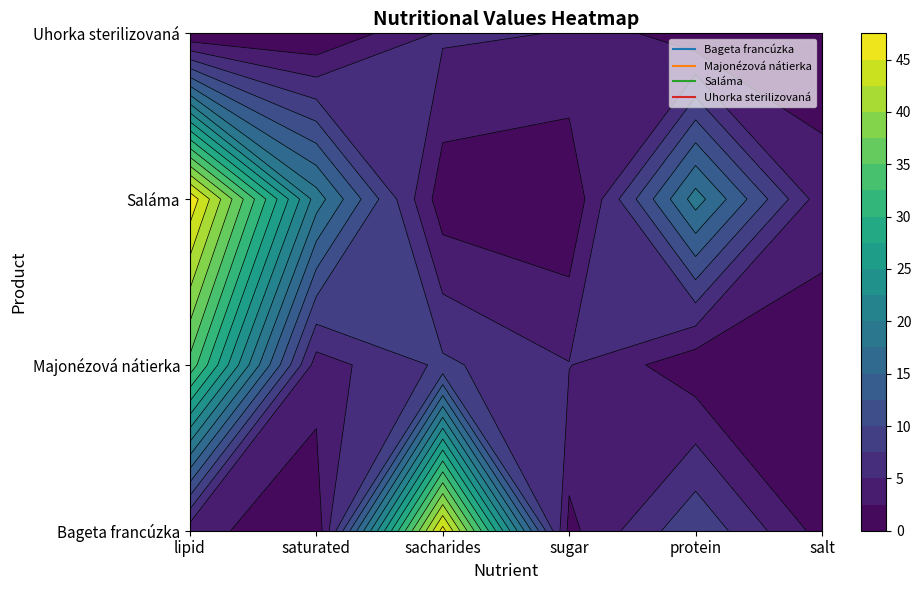

What is the sum of the Bageta francúzka values at protein and sacharides?

55.6